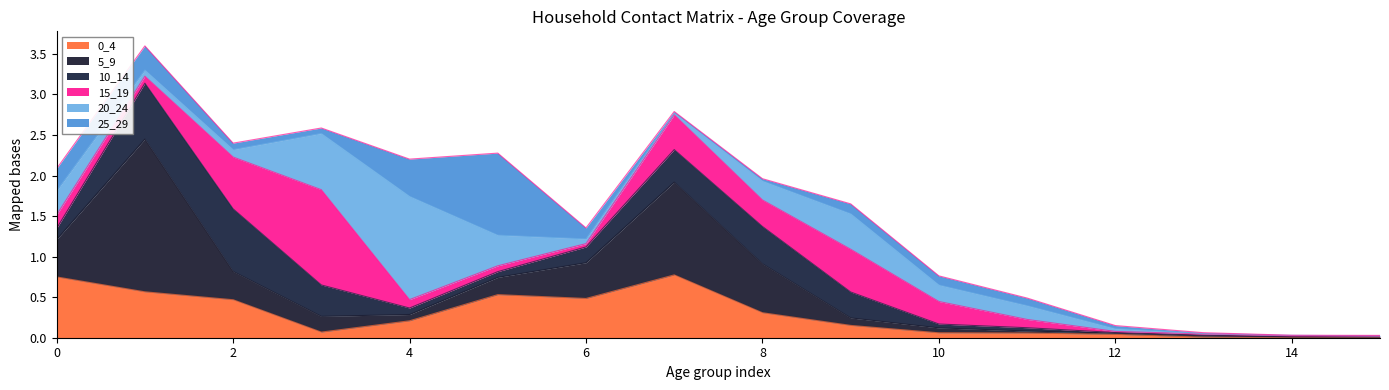

Where is 25_29 nearest to the value 0?

14